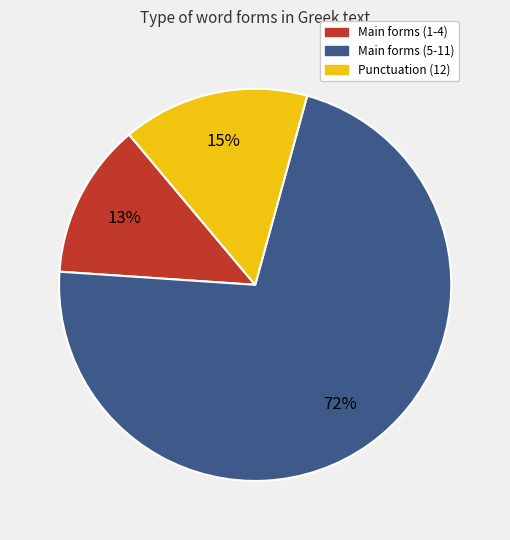

Which has a higher value, Main forms (1-4) or Main forms (5-11)?

Main forms (5-11)